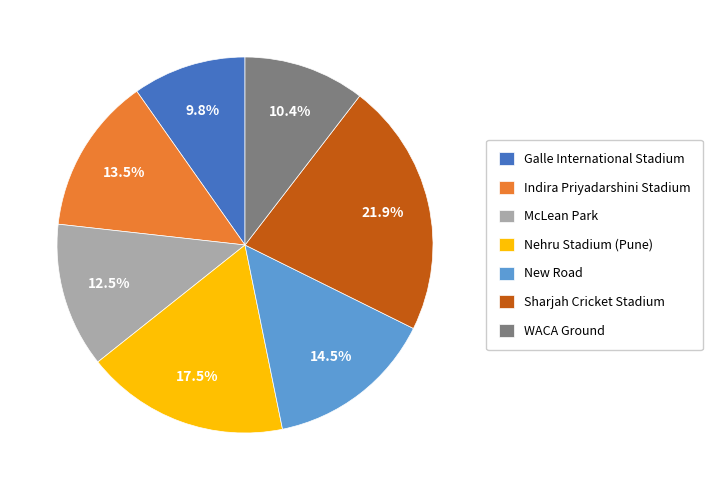

To the nearest percent, what is the average slice percentage?

14%